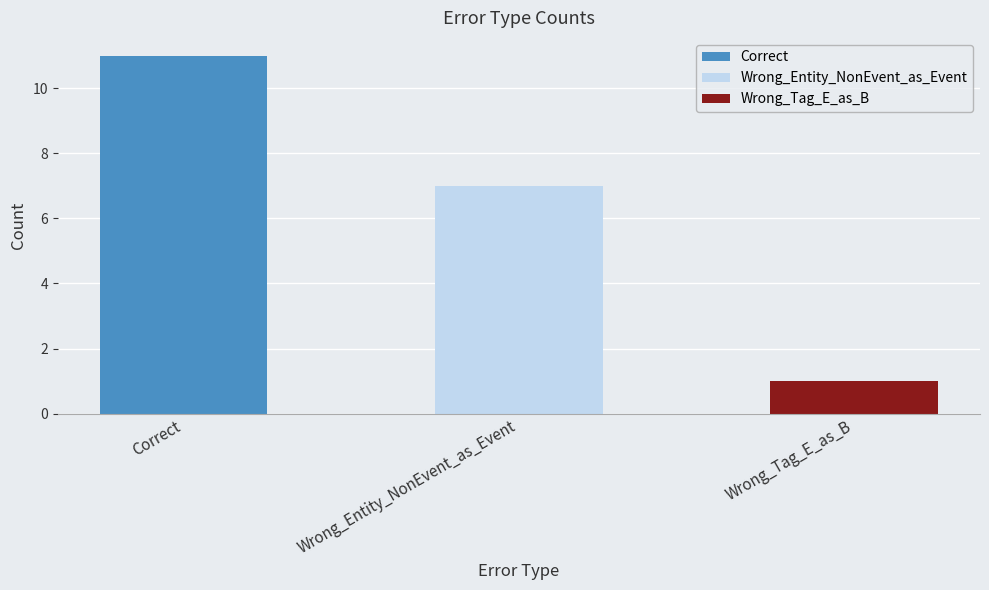

Rank the categories by value from lowest to highest.

Wrong_Tag_E_as_B, Wrong_Entity_NonEvent_as_Event, Correct